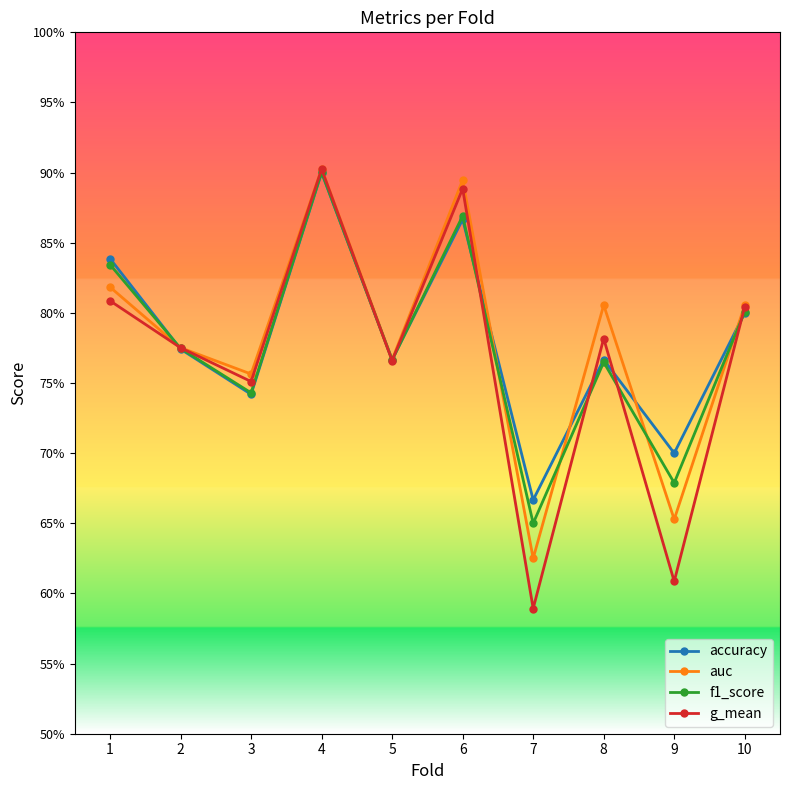

What is the lowest value of the accuracy series?

0.7